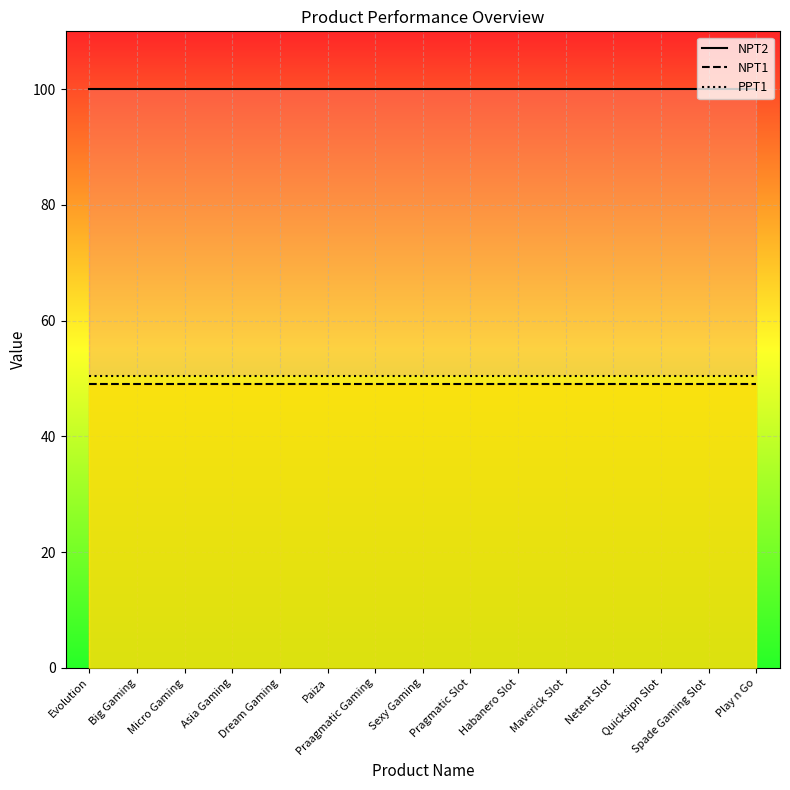

At which category is the sum across all series the highest?

Evolution